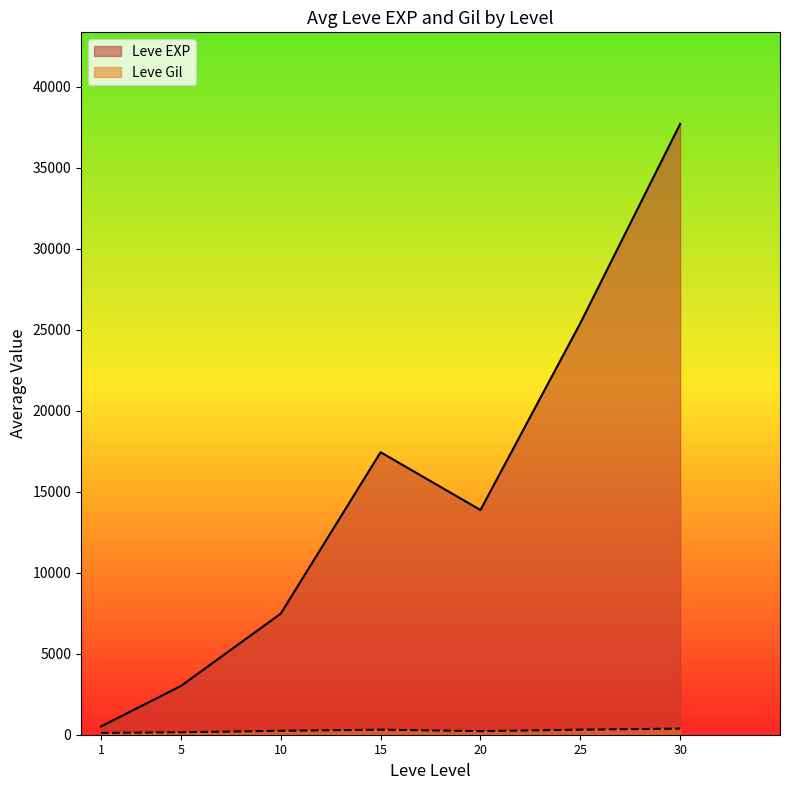

Which series has the widest spread of values?

Leve EXP